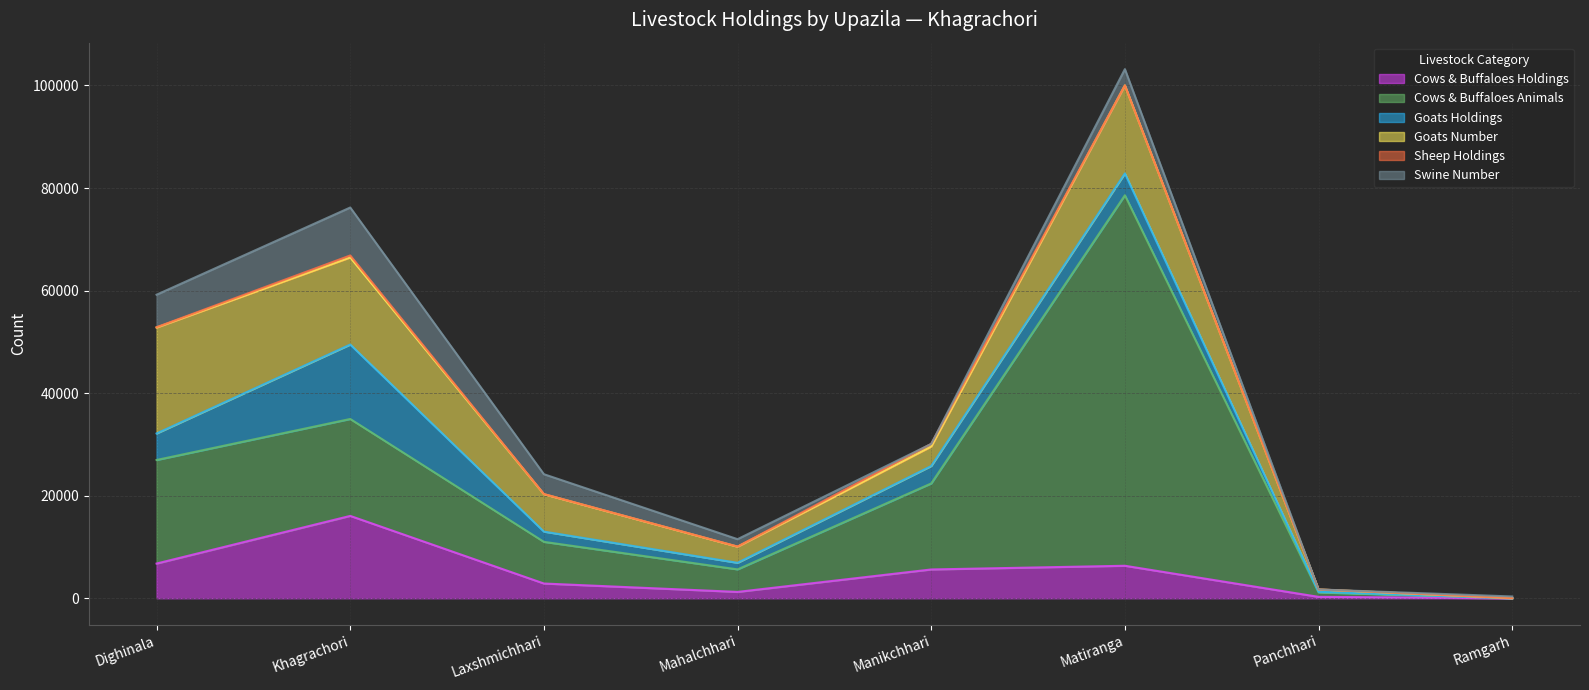

How many times do Goats Holdings and Cows & Buffaloes Holdings cross each other?

2